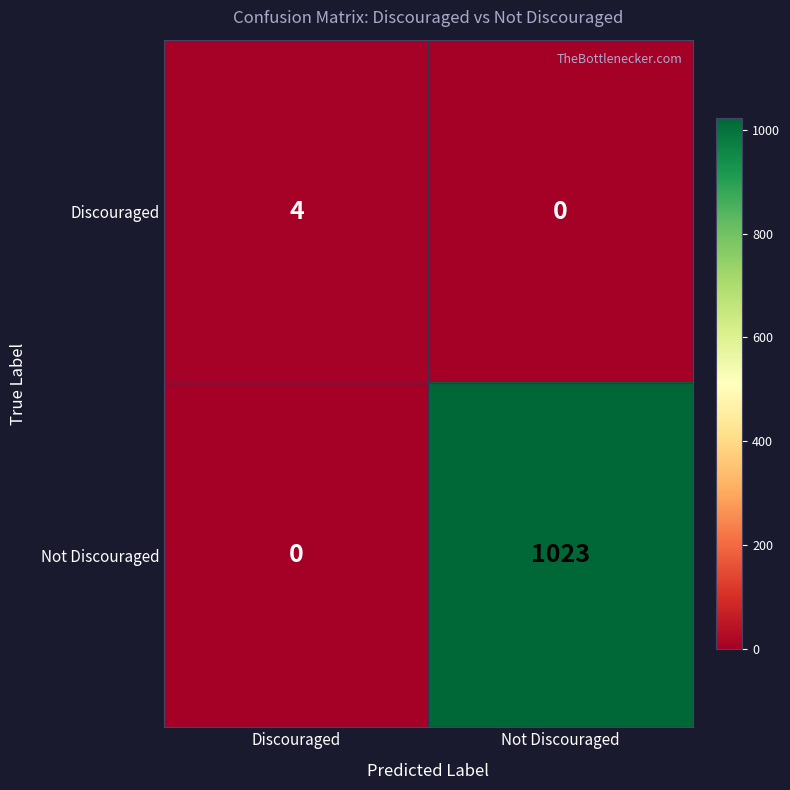

Count the number of data series in this chart.

2